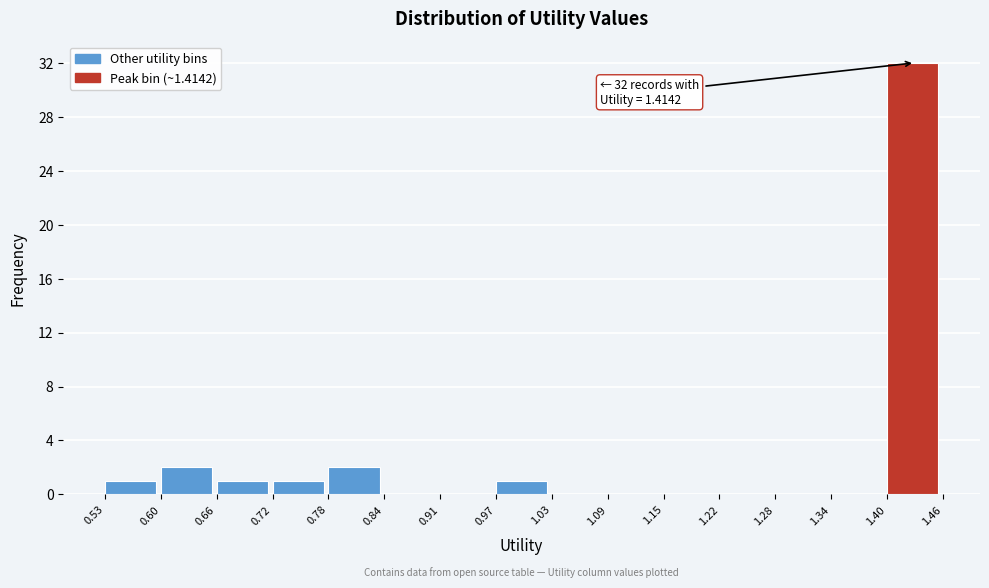

Which range on the x-axis has the tallest bar?

1.40 to 1.46